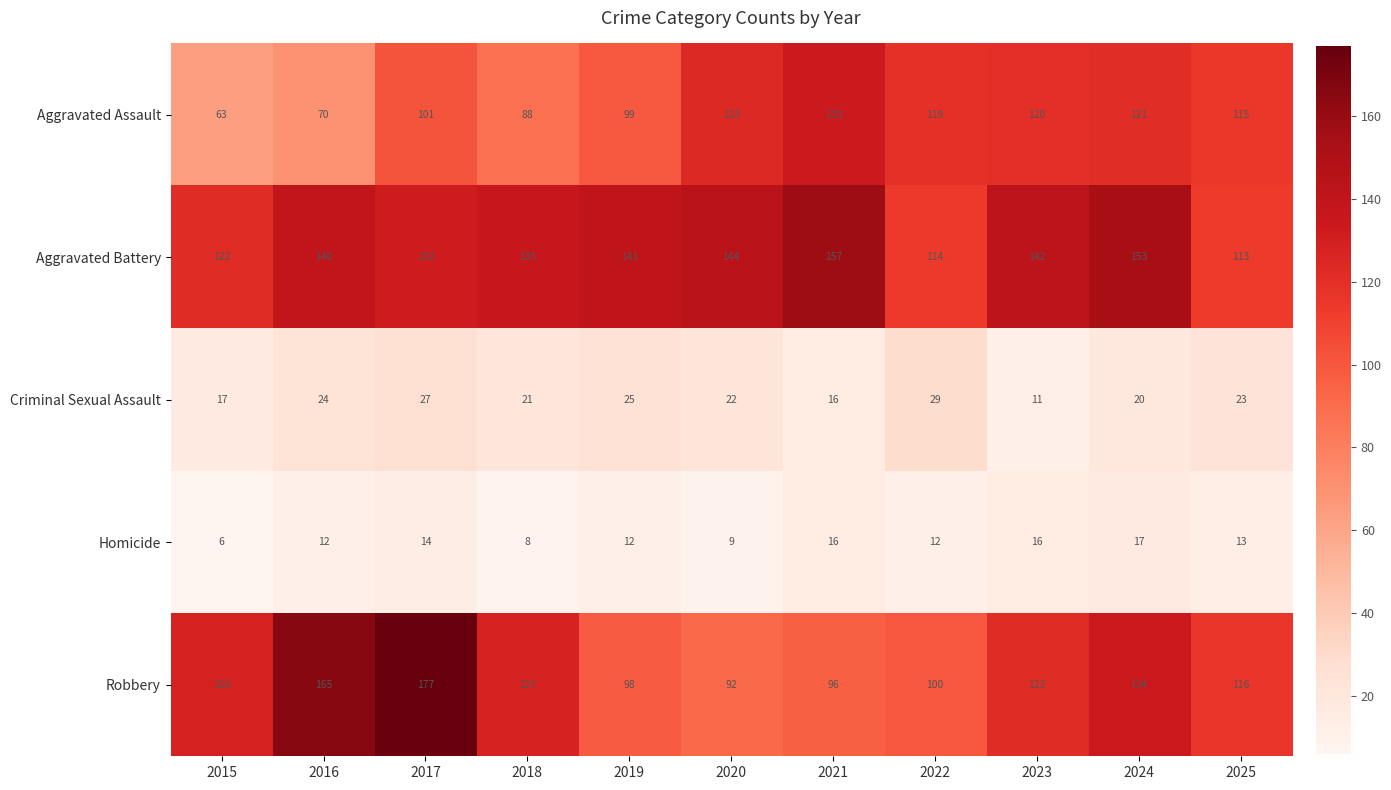

Rank the series by their maximum value, from lowest to highest.

Homicide, Criminal Sexual Assault, Aggravated Assault, Aggravated Battery, Robbery